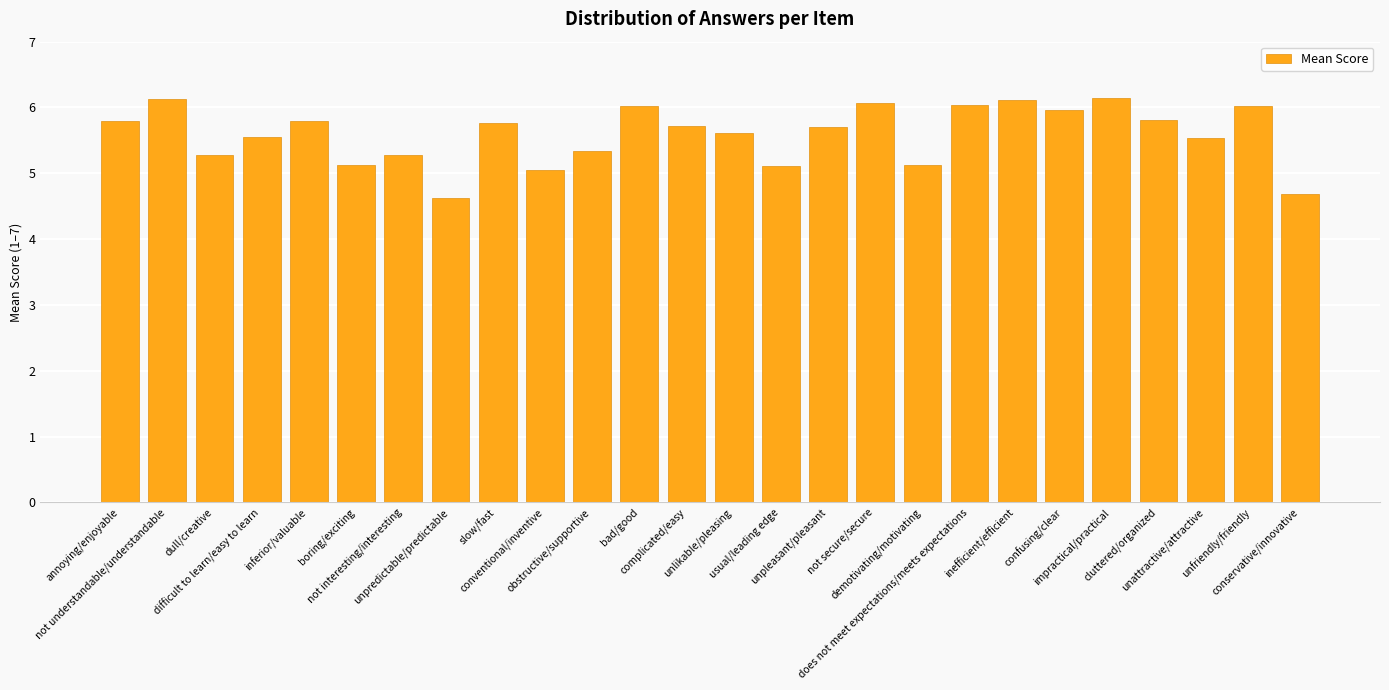

What is the value of the 23rd bar from the left?

5.8